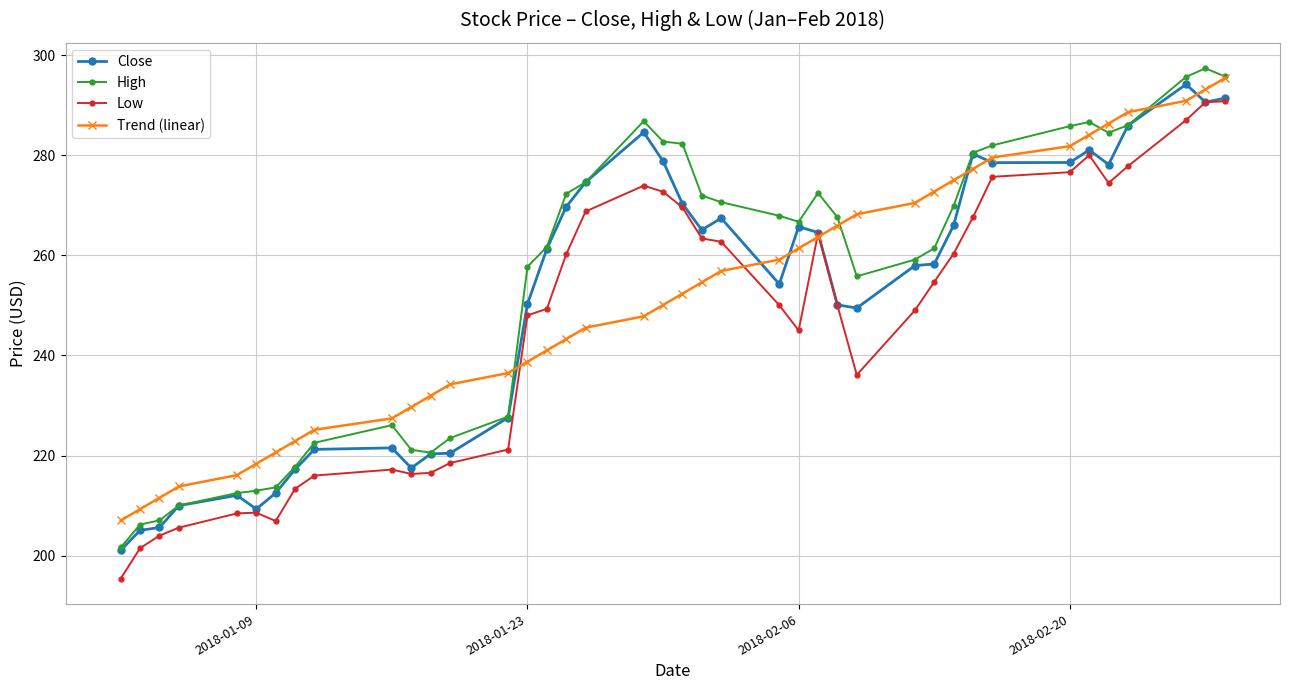

What is the lowest value of the Trend (linear) series?

207.0